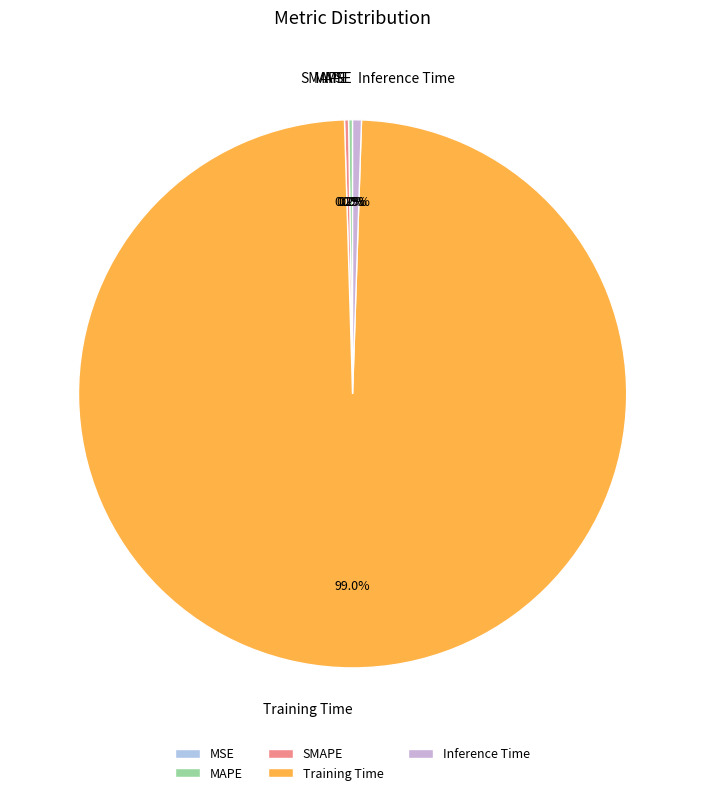

To the nearest percent, what is the combined percentage of MAPE and Training Time?

99%